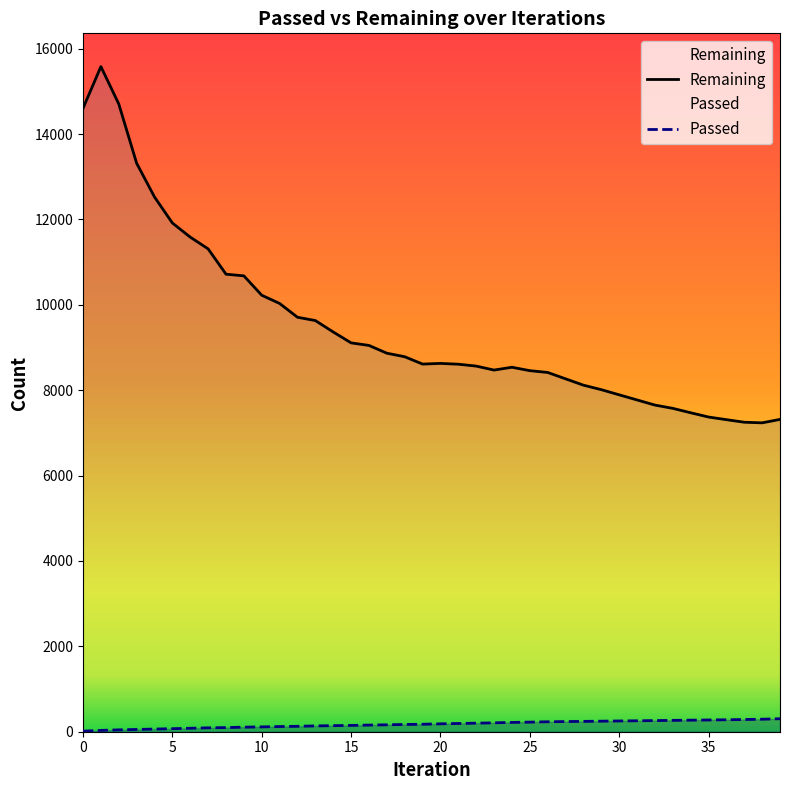

At which label does Passed reach its peak?

39